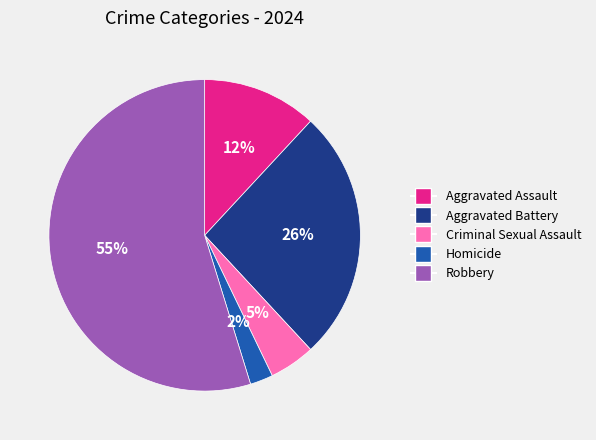

To the nearest percent, what is the average slice percentage?

20%